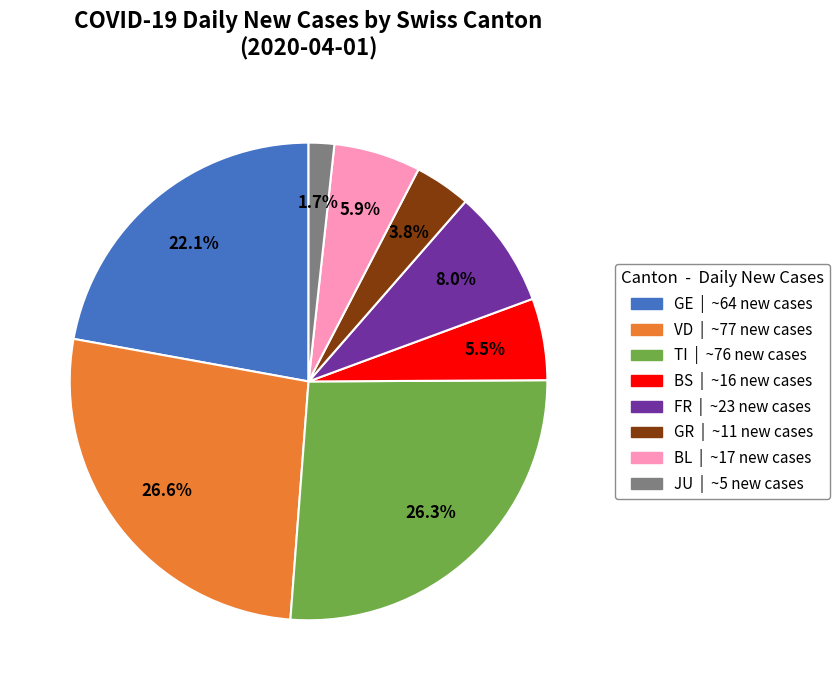

Does any single category account for the majority?

No